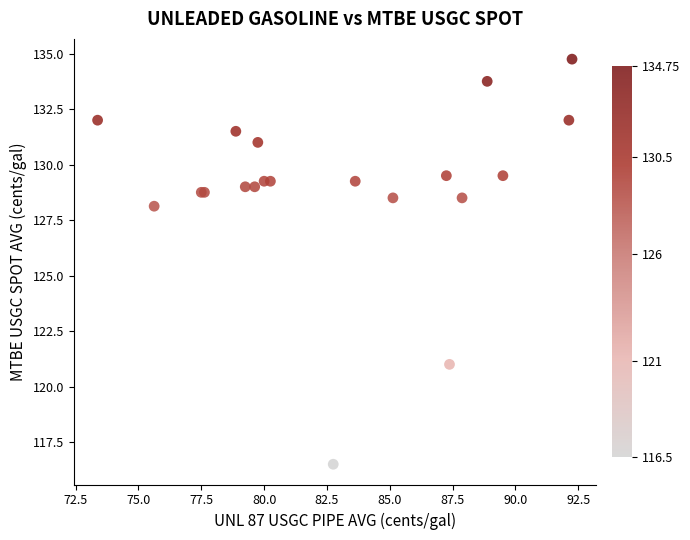

What Y value in the scatter plot is closest to 125?

128.1